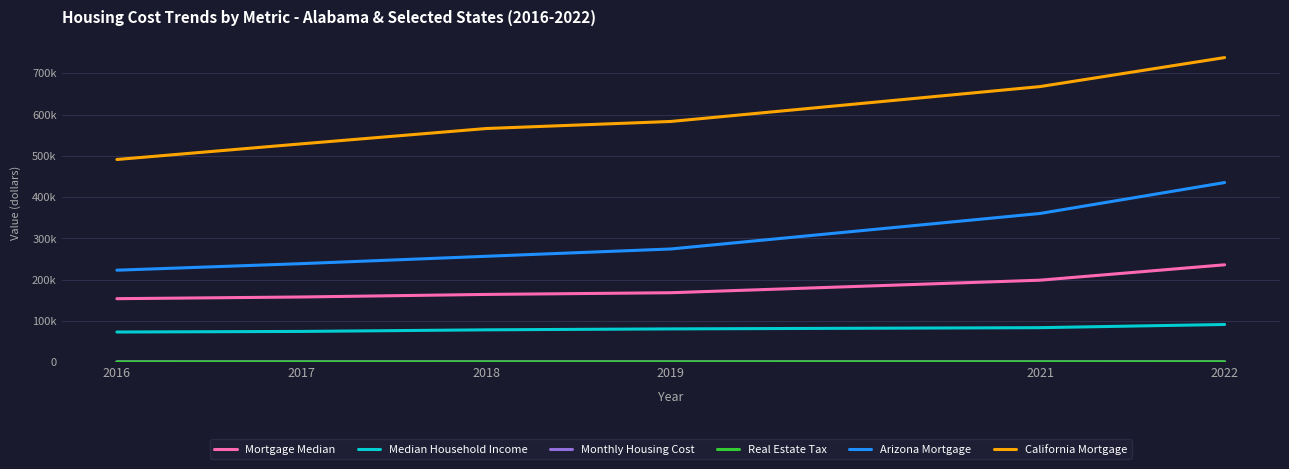

Is this an area chart (filled region under the line)?

No